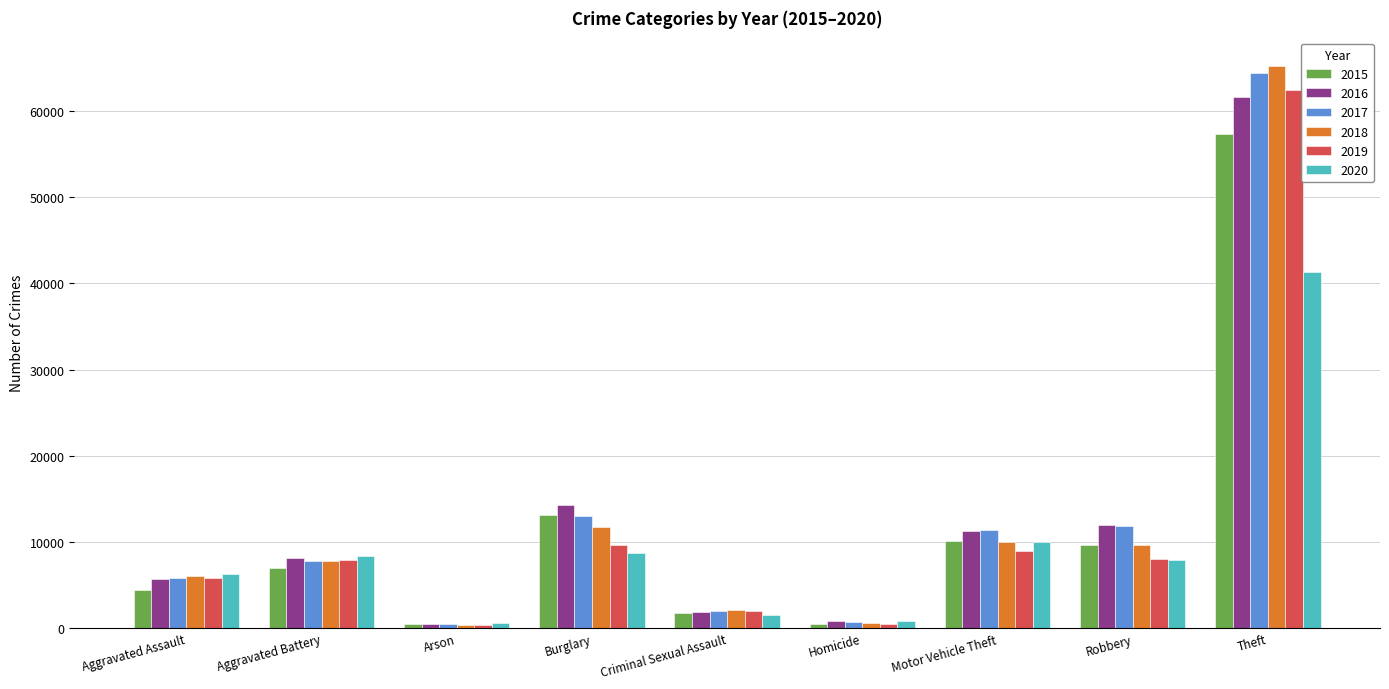

At which category does the chart reach its peak across all series?

Theft